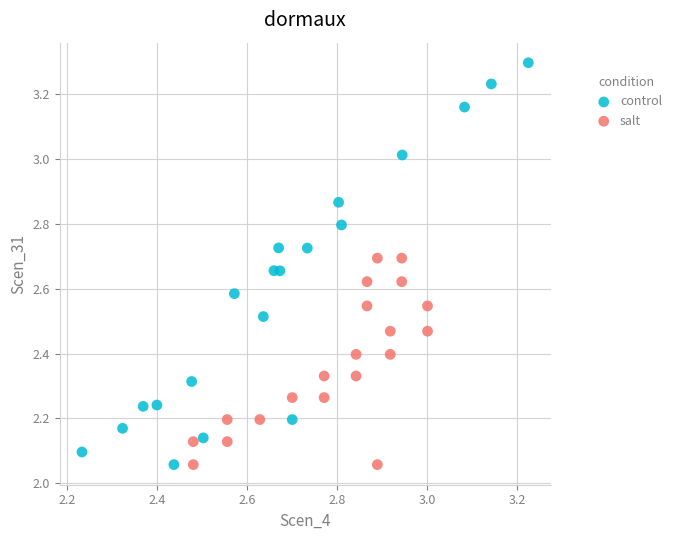

What are all the series names shown in the legend?

control, salt